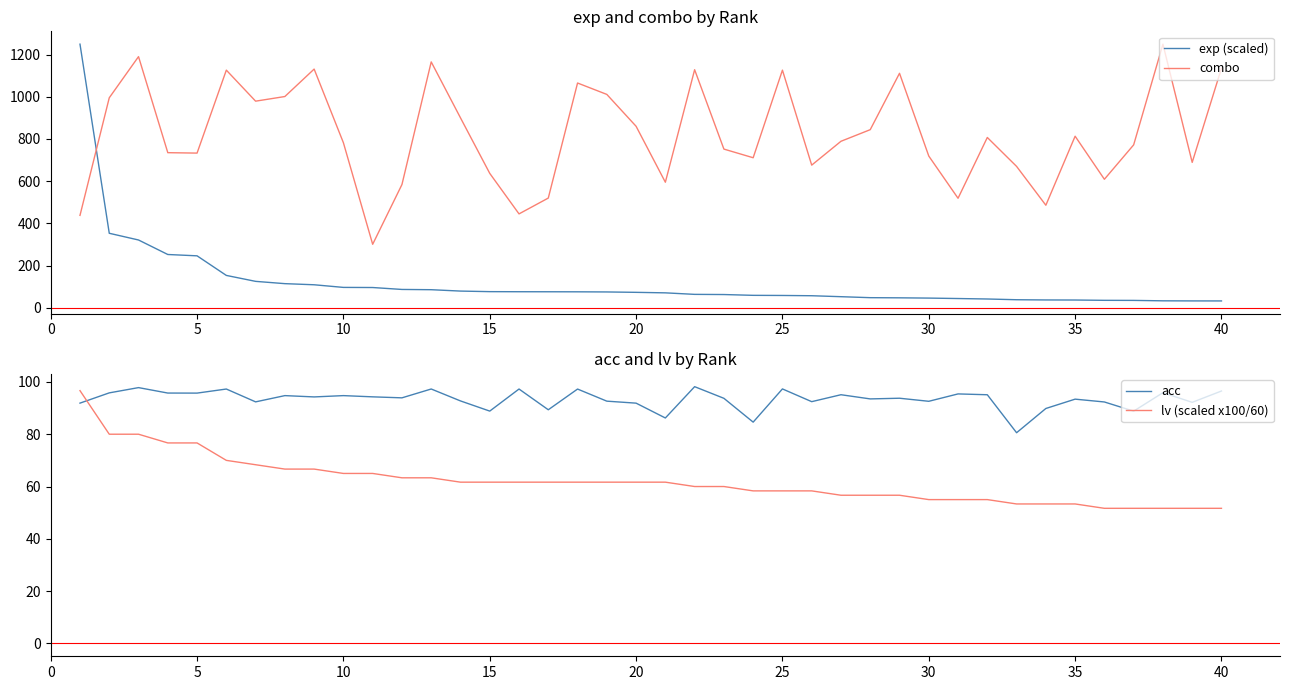

True or false: combo and exp (scaled) cross at least once.

True